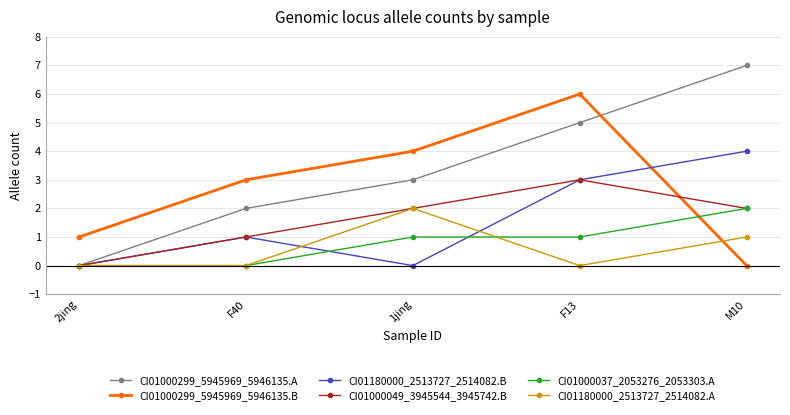

Reading left to right, list all the values displayed in this chart.

CI01000299_5945969_5946135.A: 0	2	3	5	7
CI01000299_5945969_5946135.B: 1	3	4	6	0
CI01180000_2513727_2514082.B: 0	1	0	3	4
CI01000049_3945544_3945742.B: 0	1	2	3	2
CI01000037_2053276_2053303.A: 0	0	1	1	2
CI01180000_2513727_2514082.A: 0	0	2	0	1